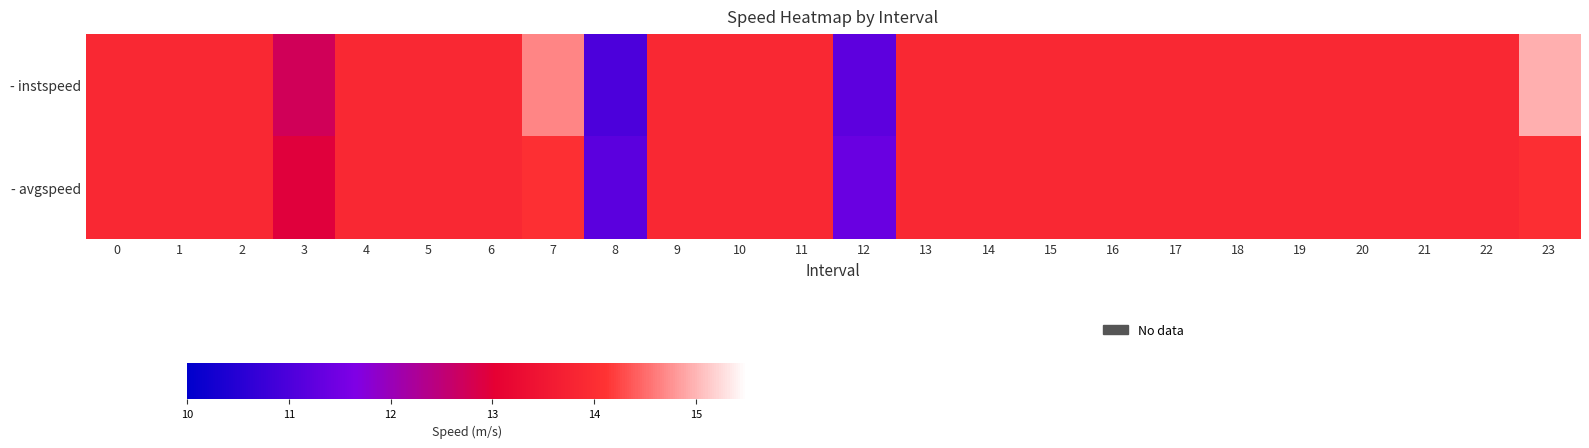

Which series has the widest spread of values?

- instspeed